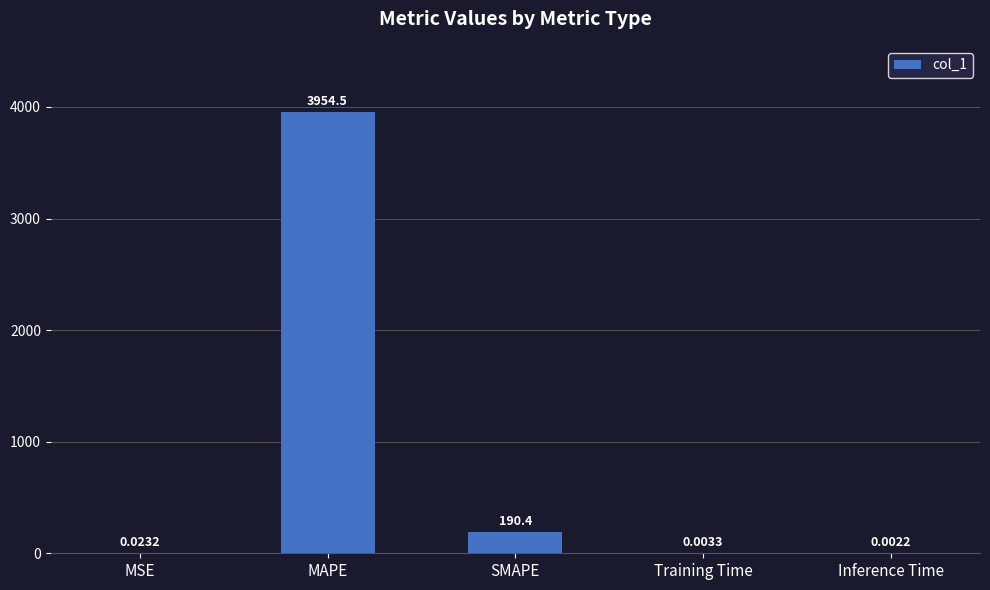

What is the greatest value displayed?

3954.5